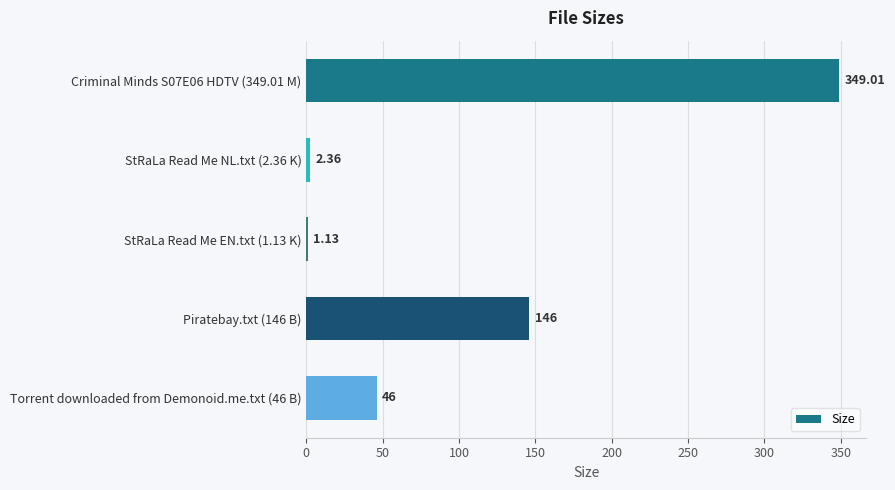

List the labels in order of value, smallest first.

StRaLa Read Me EN.txt (1.13 K), StRaLa Read Me NL.txt (2.36 K), Torrent downloaded from Demonoid.me.txt (46 B), Piratebay.txt (146 B), Criminal Minds S07E06 HDTV (349.01 M)